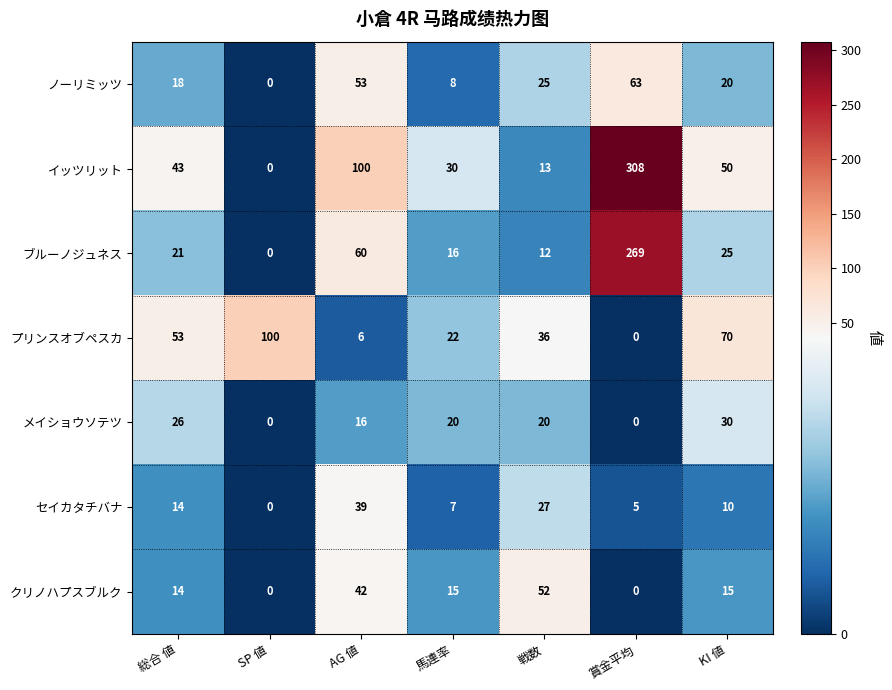

Rank the series by their maximum value, from lowest to highest.

メイショウソテツ, セイカタチバナ, クリノハプスブルク, ノーリミッツ, プリンスオブペスカ, ブルーノジュネス, イッツリット